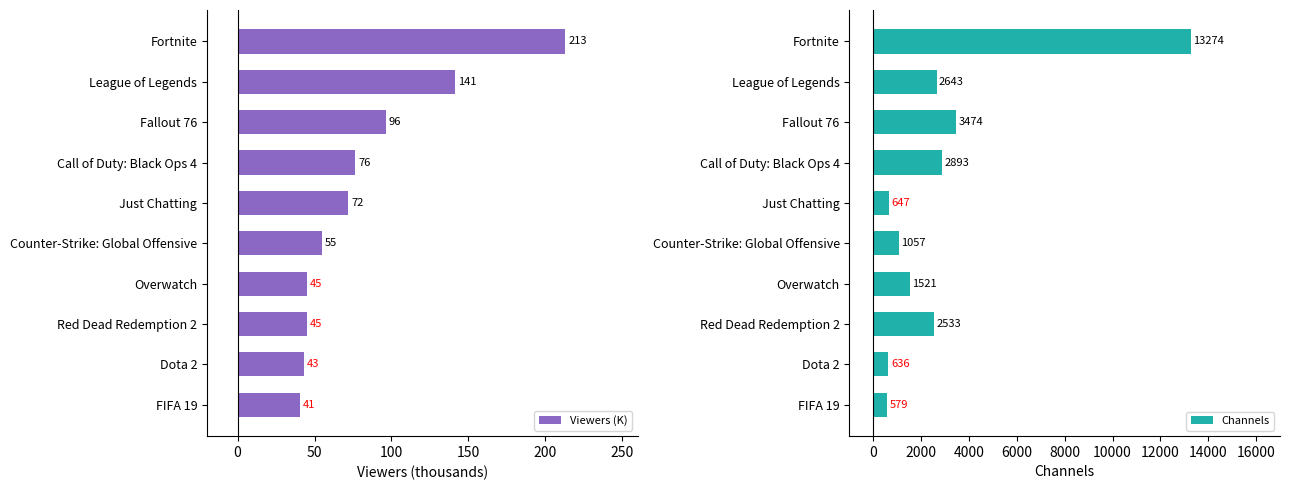

What is the smallest value displayed?

40.7